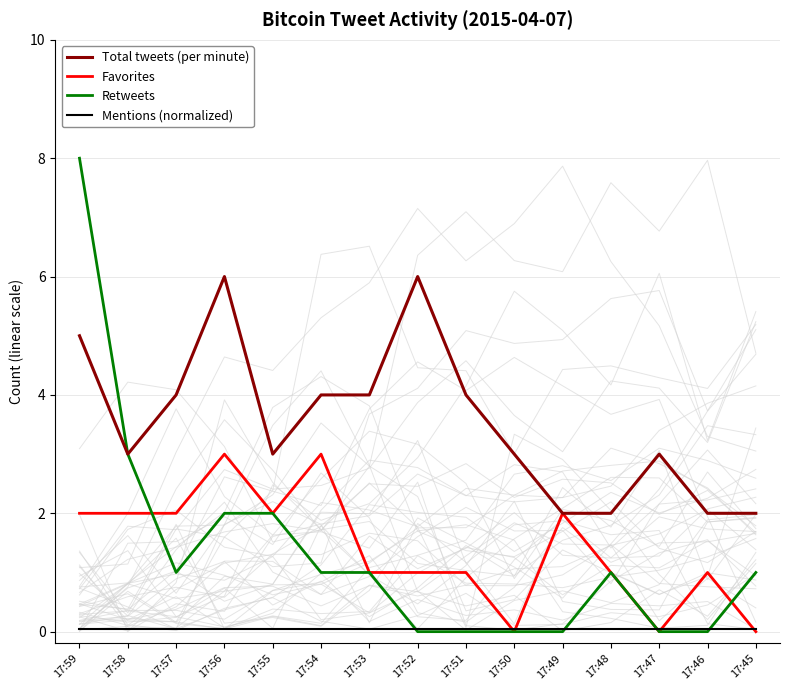

Between 17:57 and 17:56, which series saw the biggest shift?

Total tweets (per minute)